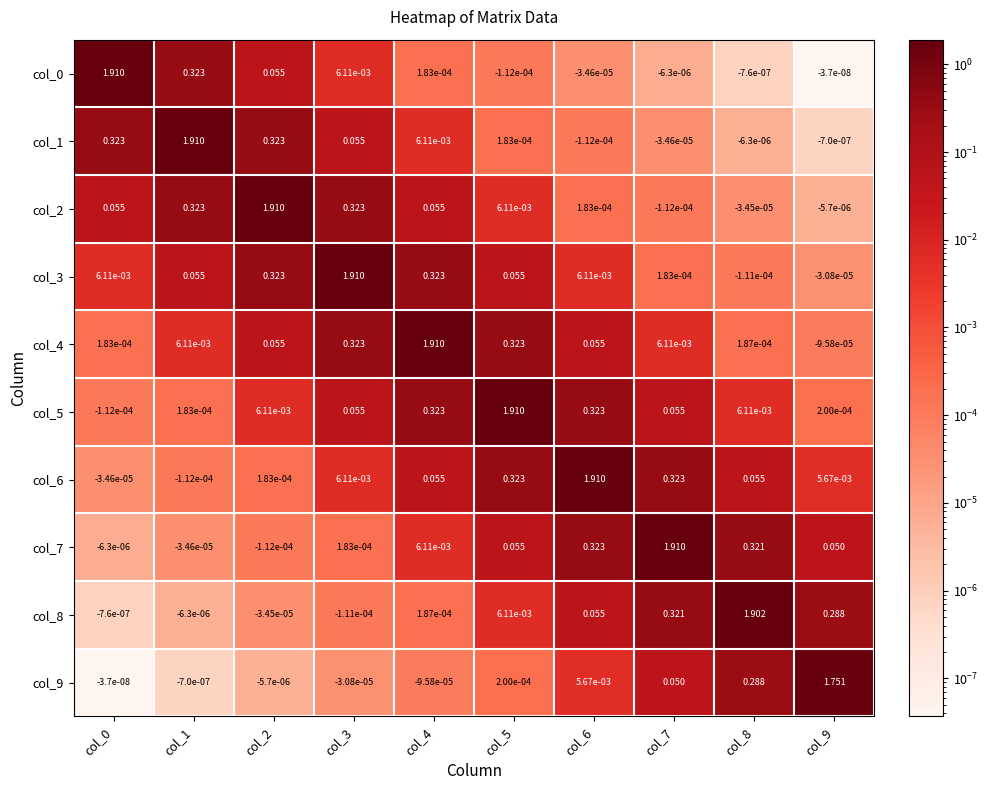

Is the value of col_0 at col_9 greater than the value of col_6 at col_0?

Yes